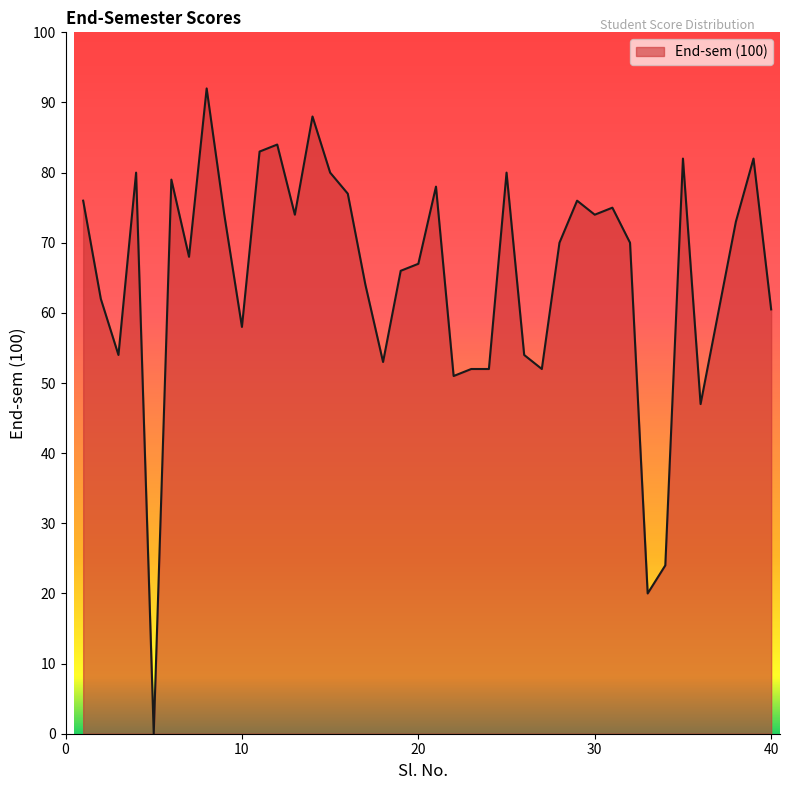

What is the greatest value displayed?

92.0